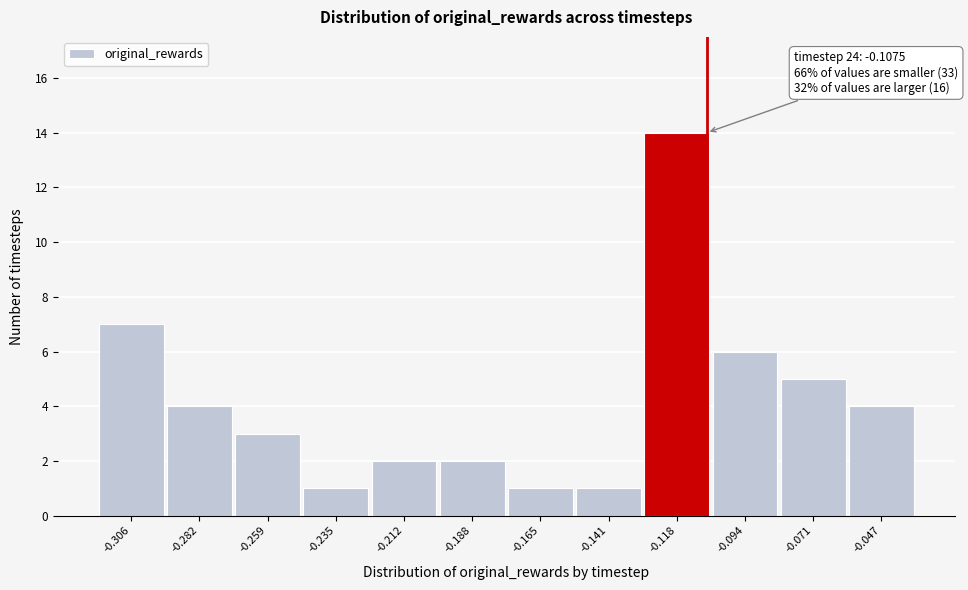

Which range on the x-axis has the tallest bar?

-0.130 to -0.105